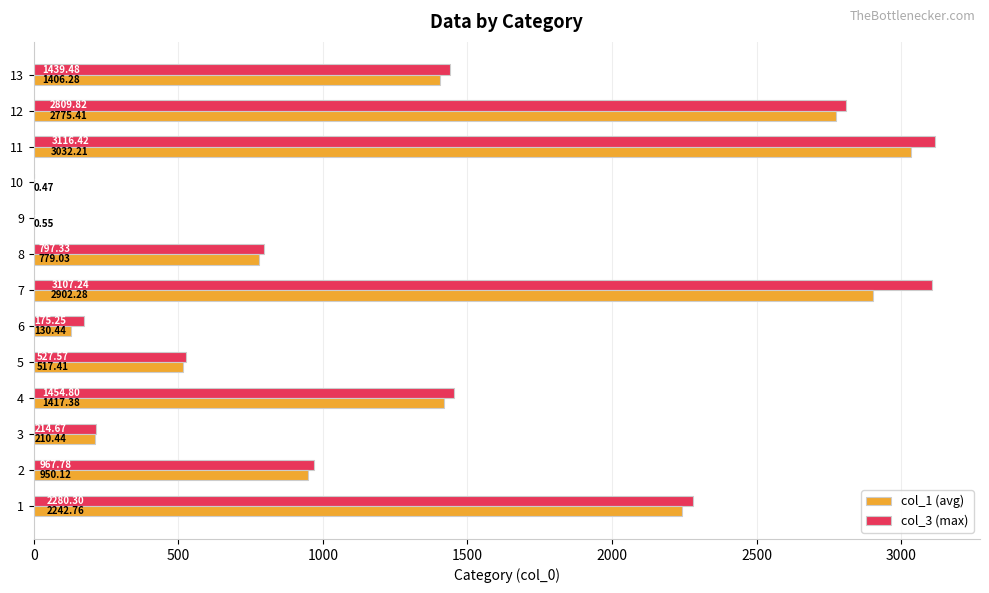

At which category is the sum across all series the highest?

11